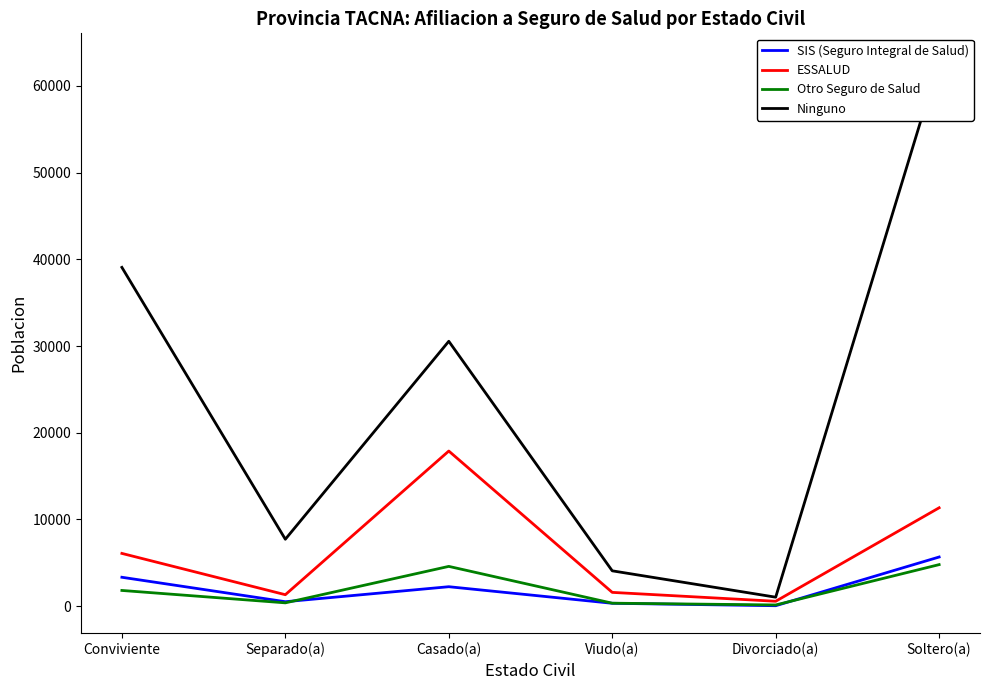

Is this an area chart (filled region under the line)?

No